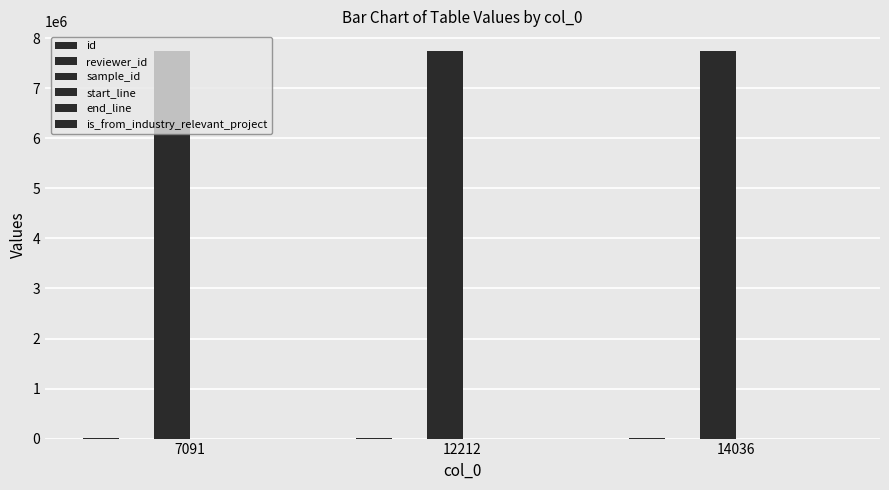

Reading left to right, extract all data points from this chart.

id: 7091=7670	12212=12820	14036=14650
reviewer_id: 7091=3	12212=1	14036=4
sample_id: 7091=7751163	12212=7751163	14036=7751163
start_line: 7091=52	12212=52	14036=52
end_line: 7091=237	12212=237	14036=237
is_from_industry_relevant_project: 7091=1	12212=1	14036=1